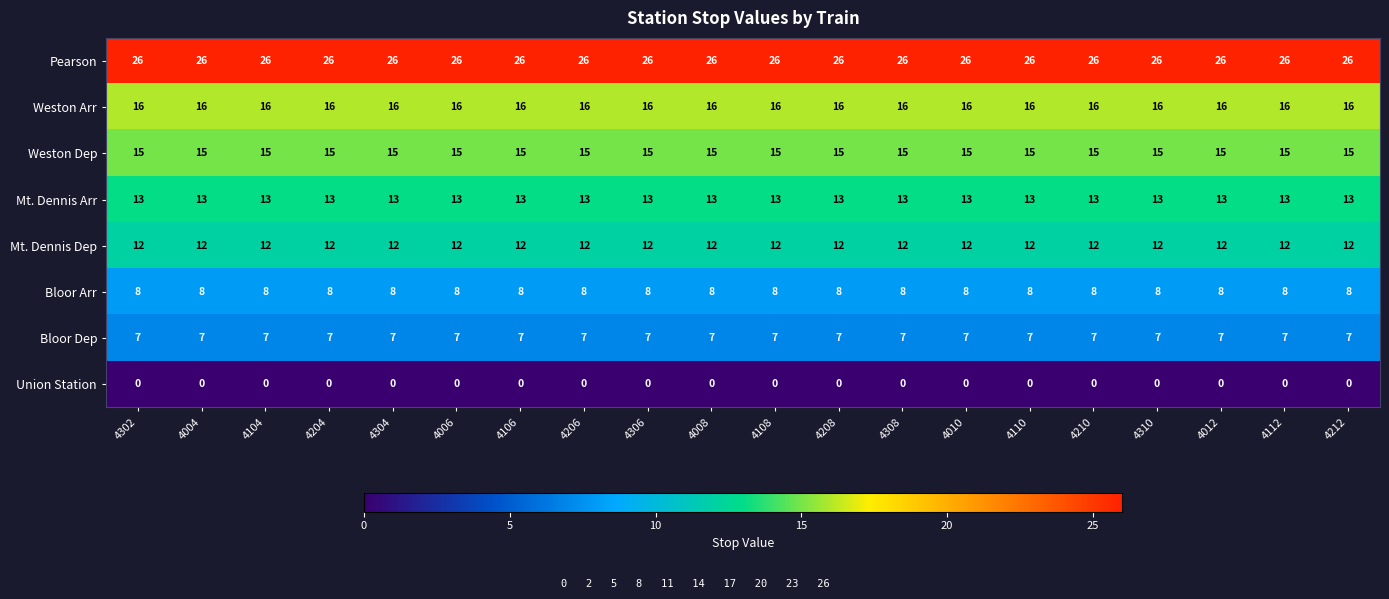

What value does the Bloor Dep series have at 4210?

7